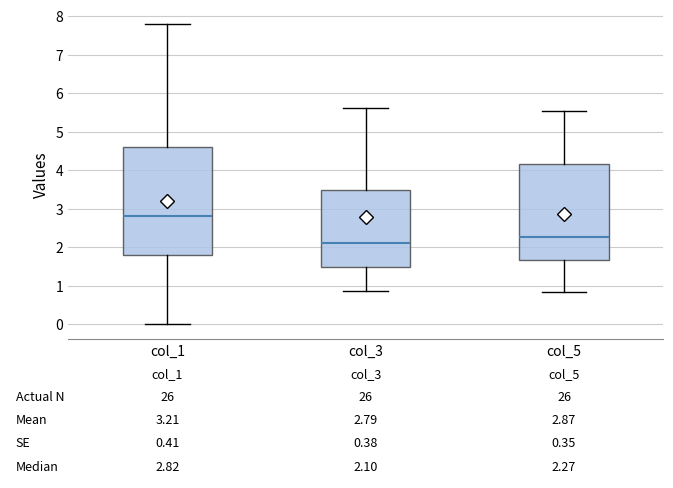

Which box's median line is the highest?

col_1